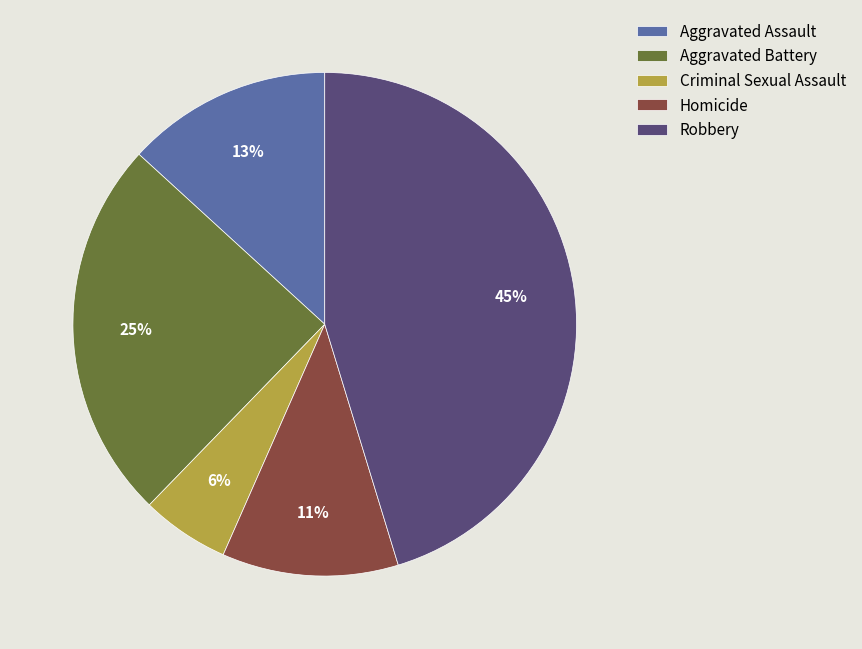

The Aggravated Battery slice represents 15% of the pie. True or false?

False